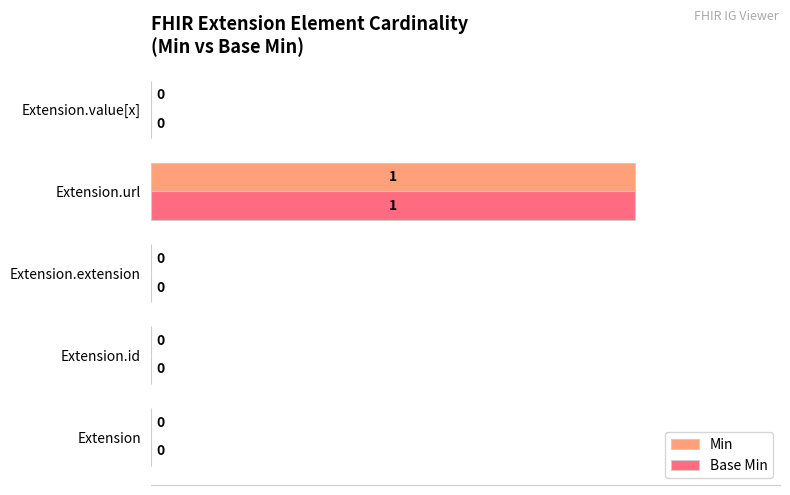

At which category does the chart reach its peak across all series?

Extension.url